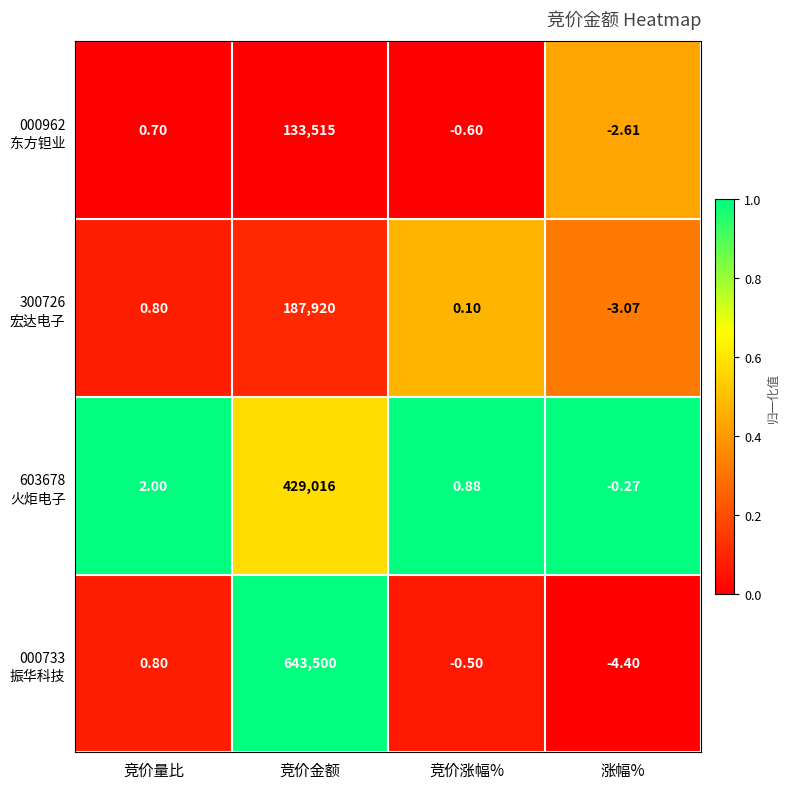

Which label corresponds to the smallest value in the chart?

涨幅%